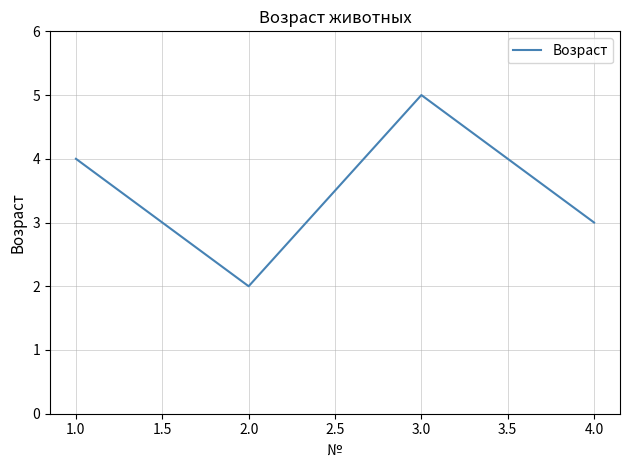

The chart shows a value of 2 at 2.0. True or false?

True